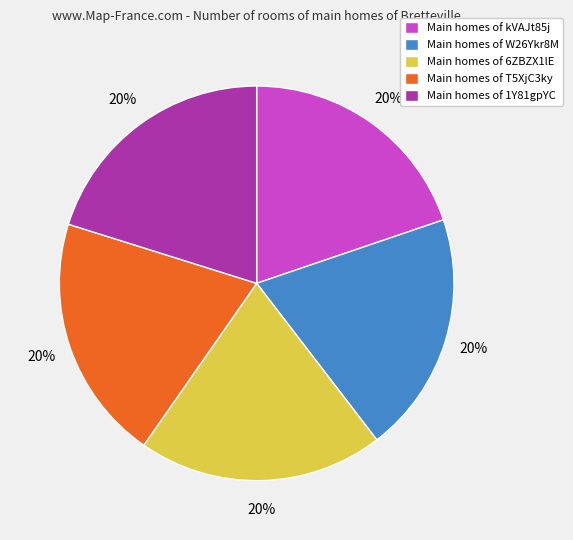

What is the ratio of the value at Main homes of 6ZBZX1lE to the value at Main homes of kVAJt85j?

1.0